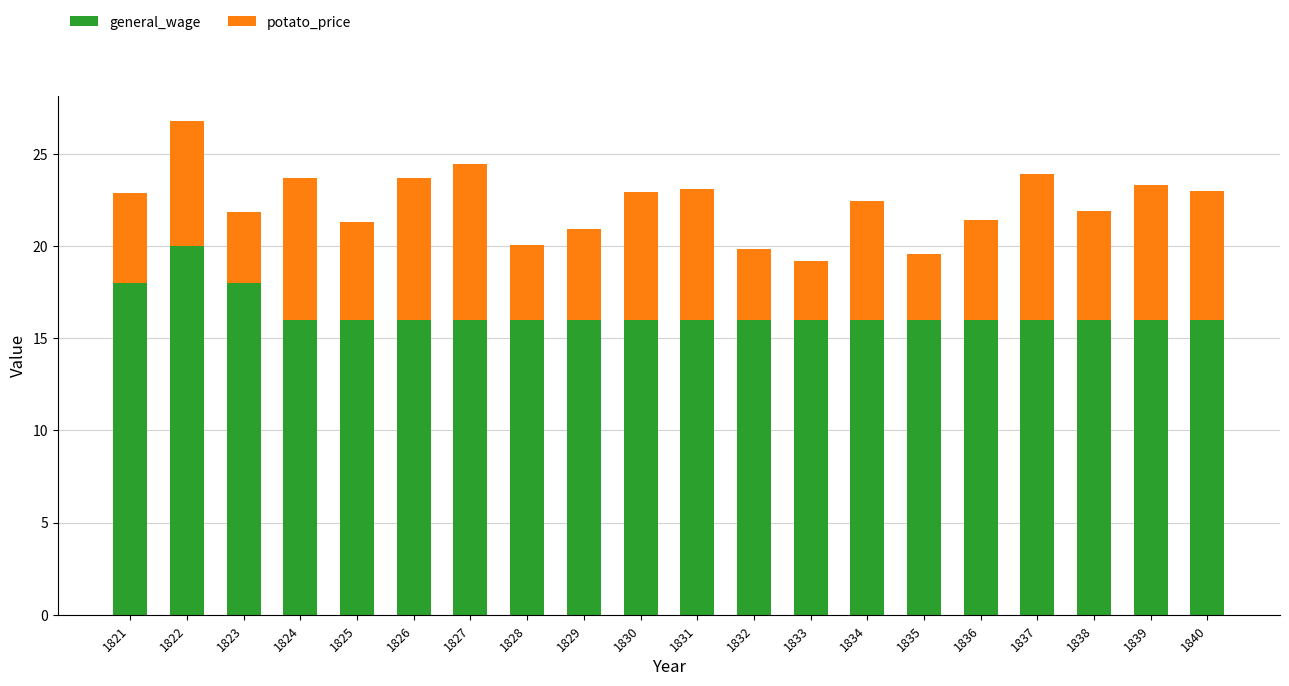

Which category has the highest value in the general_wage series?

1822